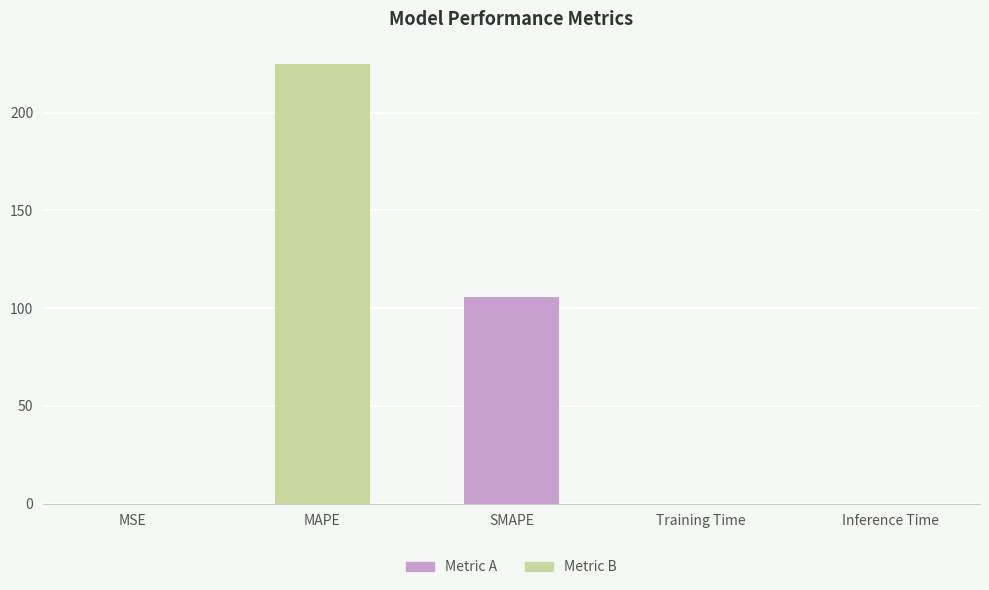

Reading left to right, transcribe all the data shown in this chart.

0.1	225.0	105.9	0.1	0.1